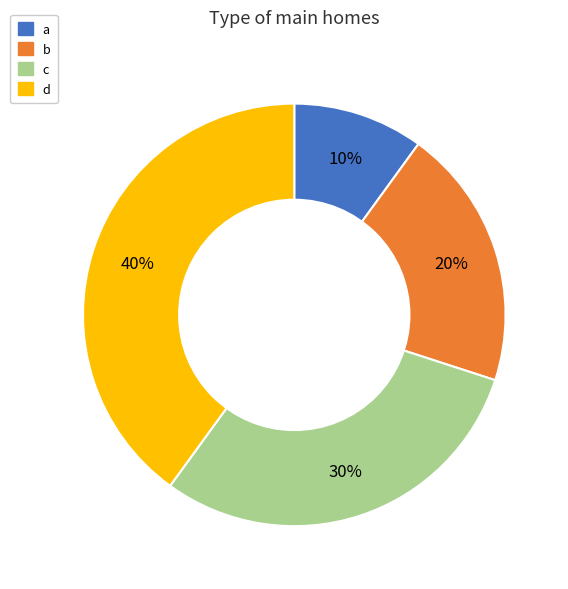

True or false: b accounts for 20% of the total.

True